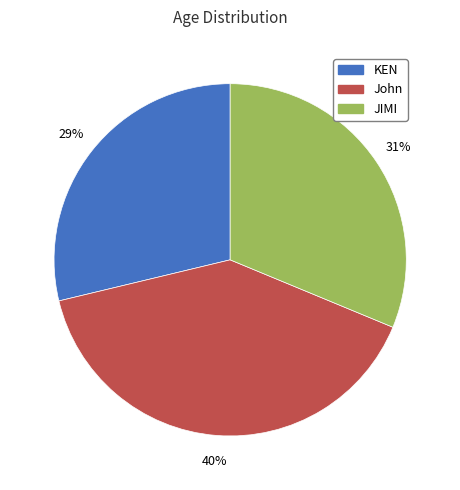

What is the smallest slice in the pie chart?

KEN